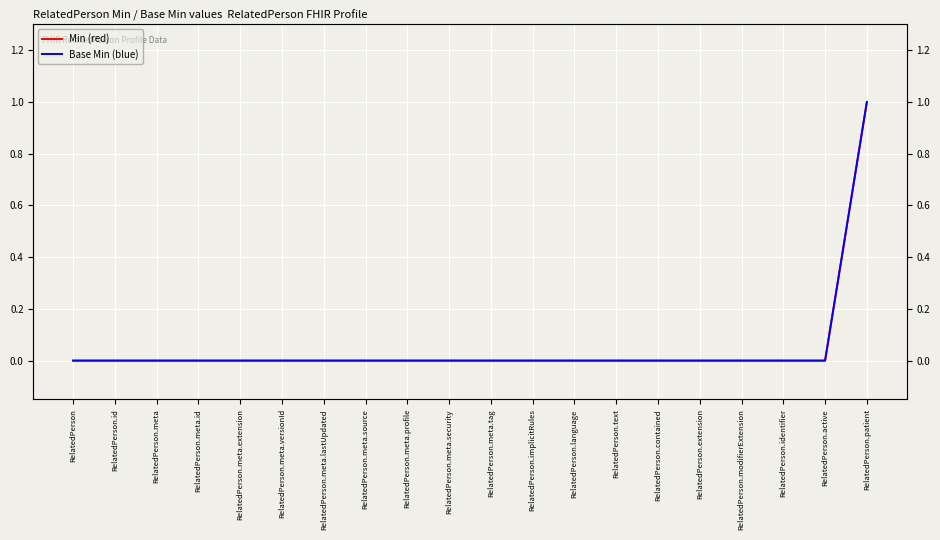

Is it true that Base Min (blue) equals 1 at RelatedPerson.meta.tag?

False